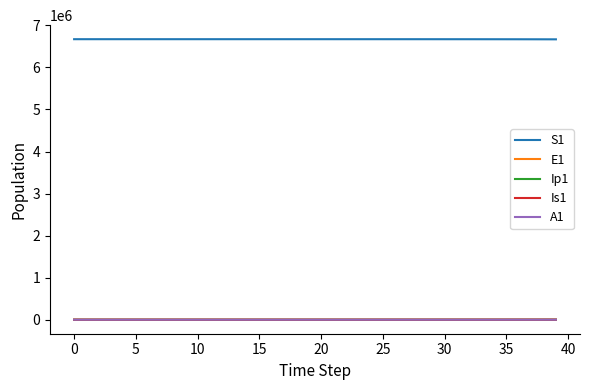

What is the lowest value of the S1 series?

6667646.1